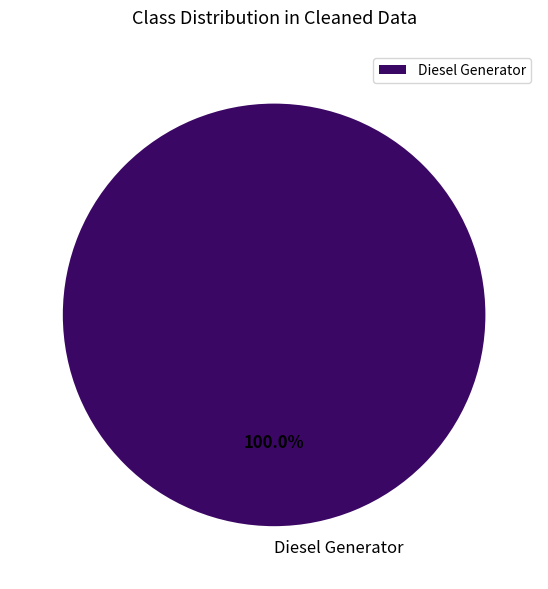

Which category accounts for the majority?

Diesel Generator